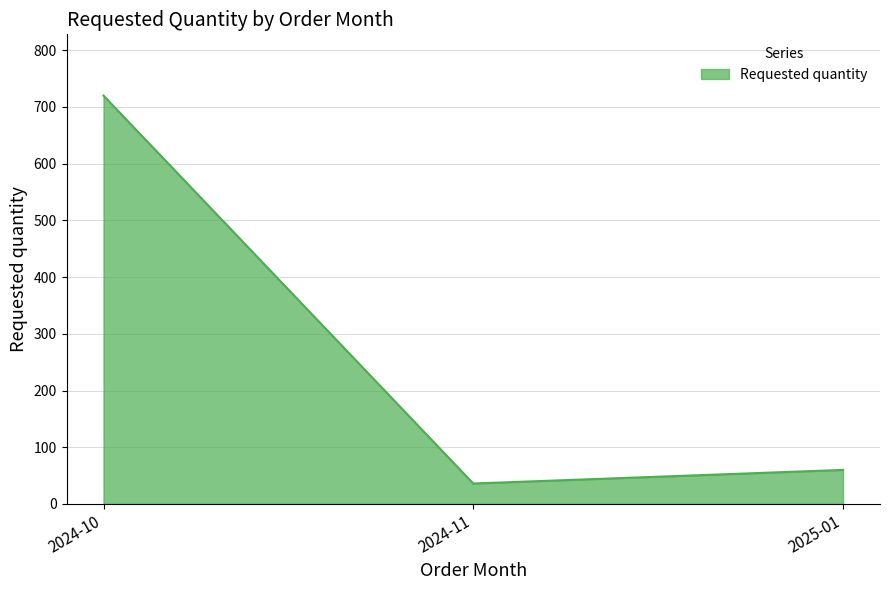

Where does the data first go above 60?

2024-10